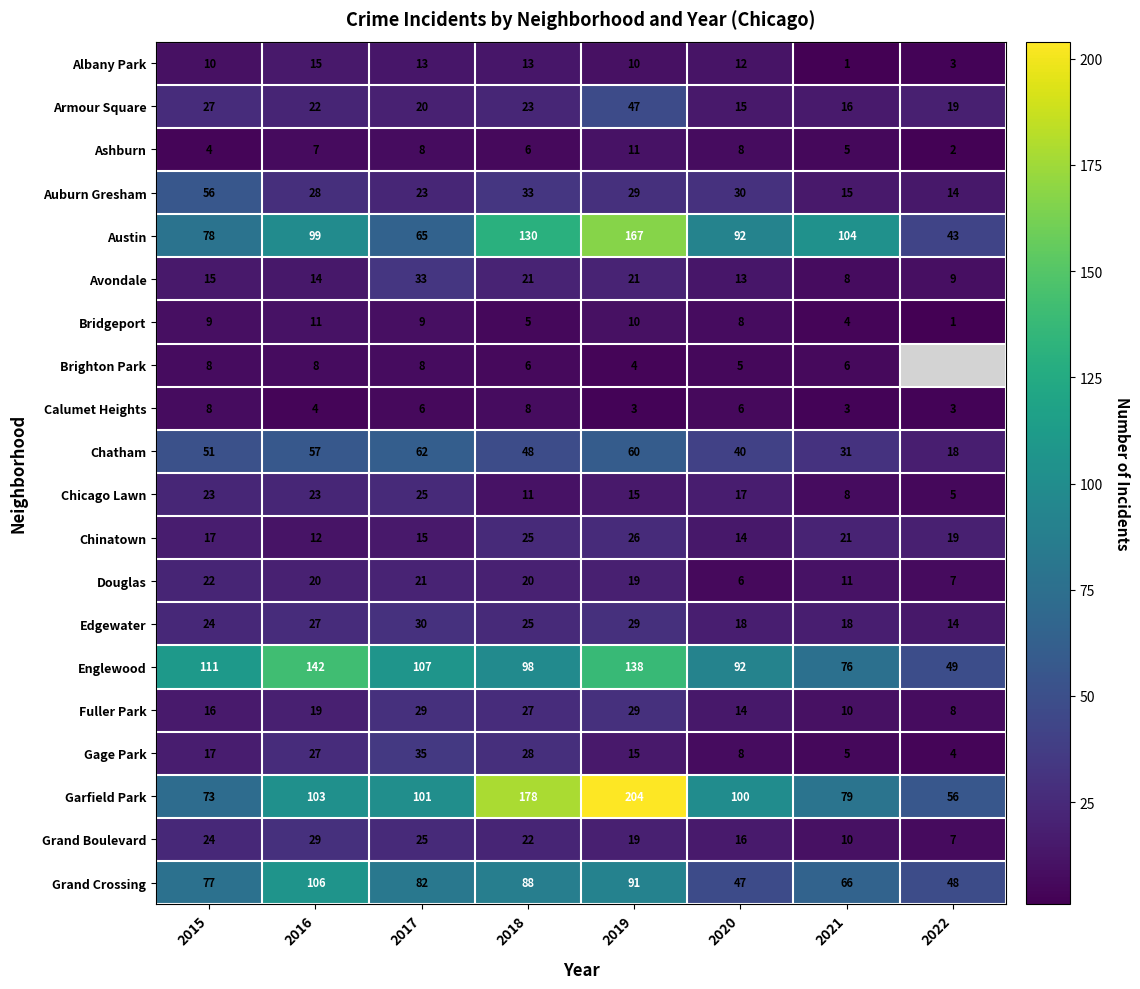

Which category has the highest value across all series?

2019